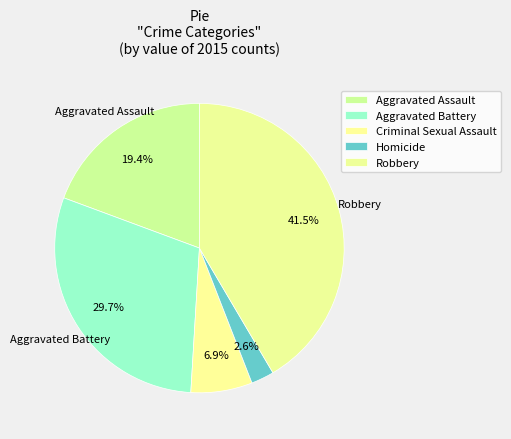

To the nearest percent, what percentage of the pie is Criminal Sexual Assault?

7%